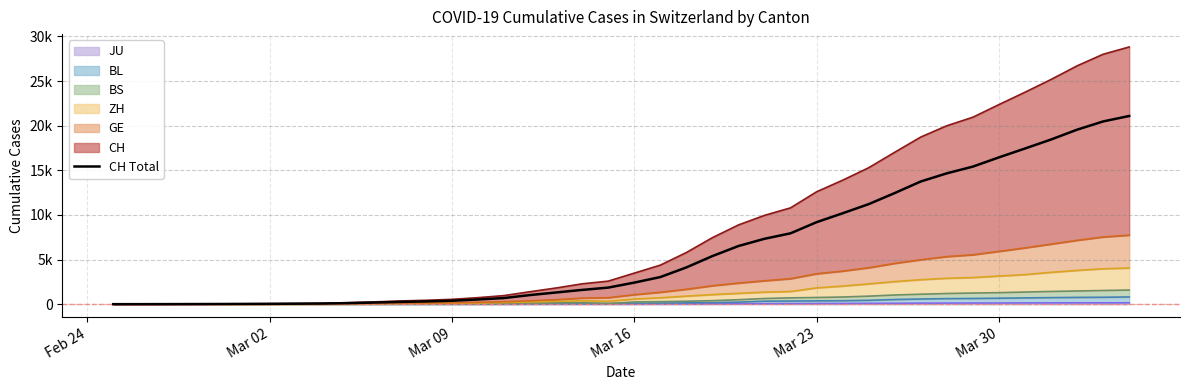

What is the sum of all values?

245523